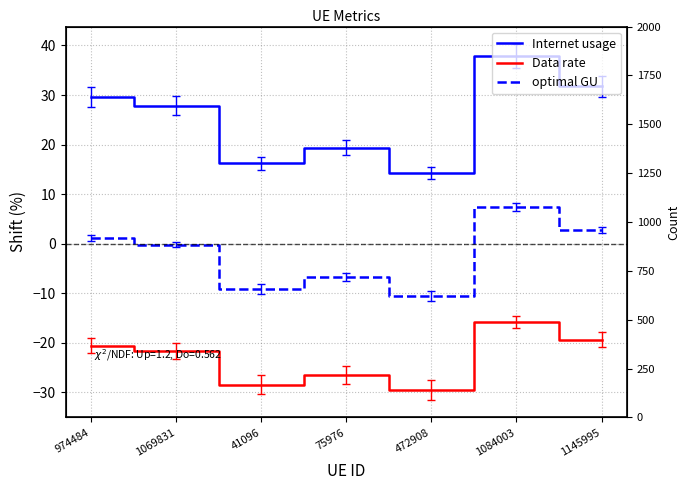

What is the greatest value displayed?

37.8